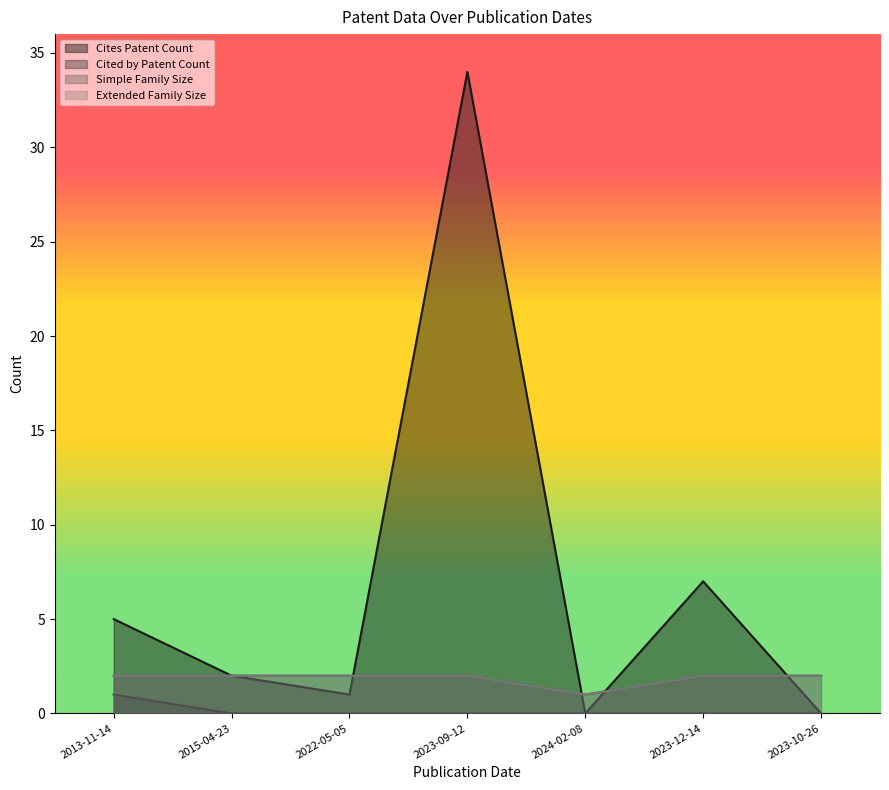

True or false: Cites Patent Count and Cited by Patent Count cross at least once.

False